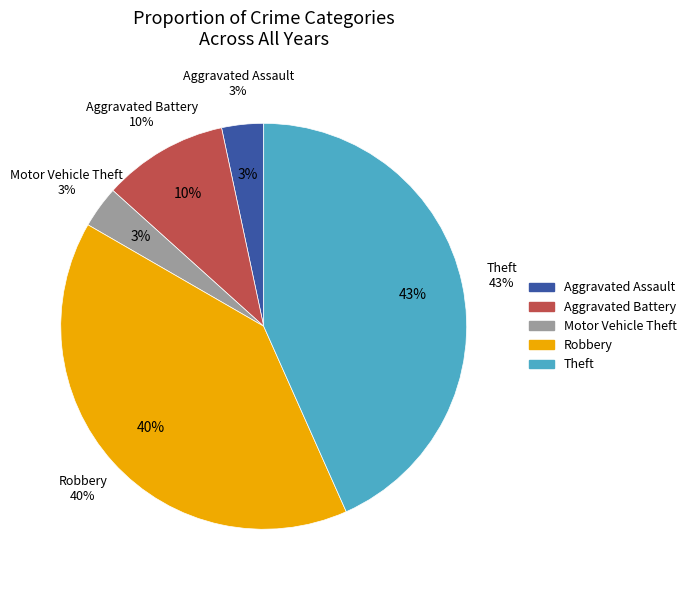

To the nearest percent, what is the average slice percentage?

20%